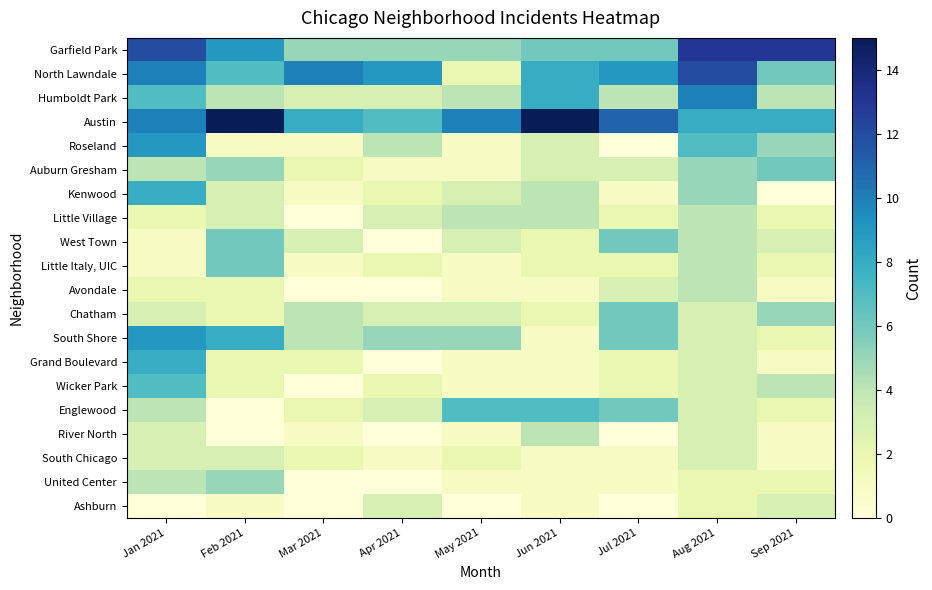

Which series changed the most between Jan 2021 and May 2021?

North Lawndale